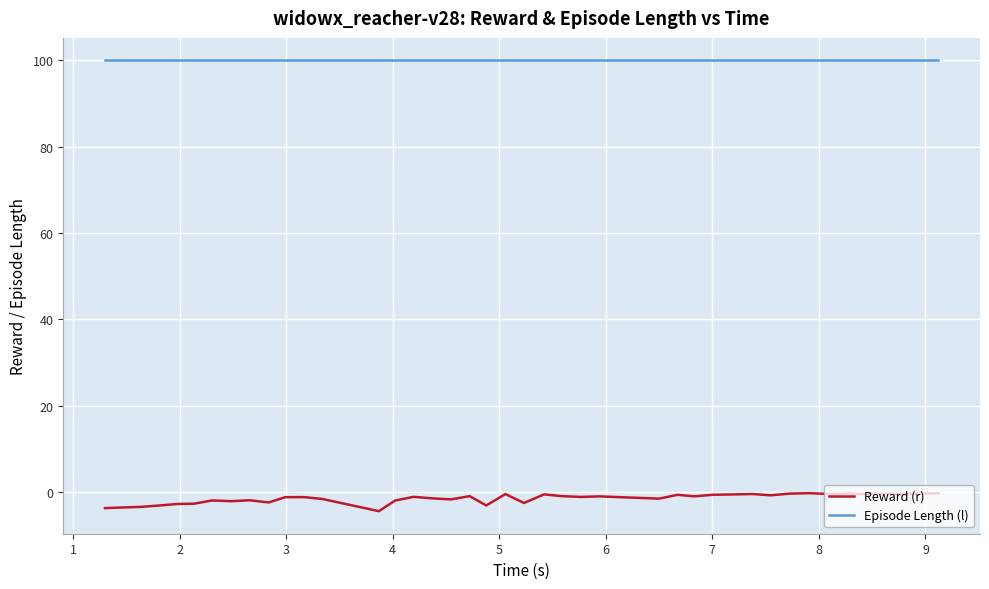

What is the difference between the maximum and minimum values in the Reward (r) series?

4.2